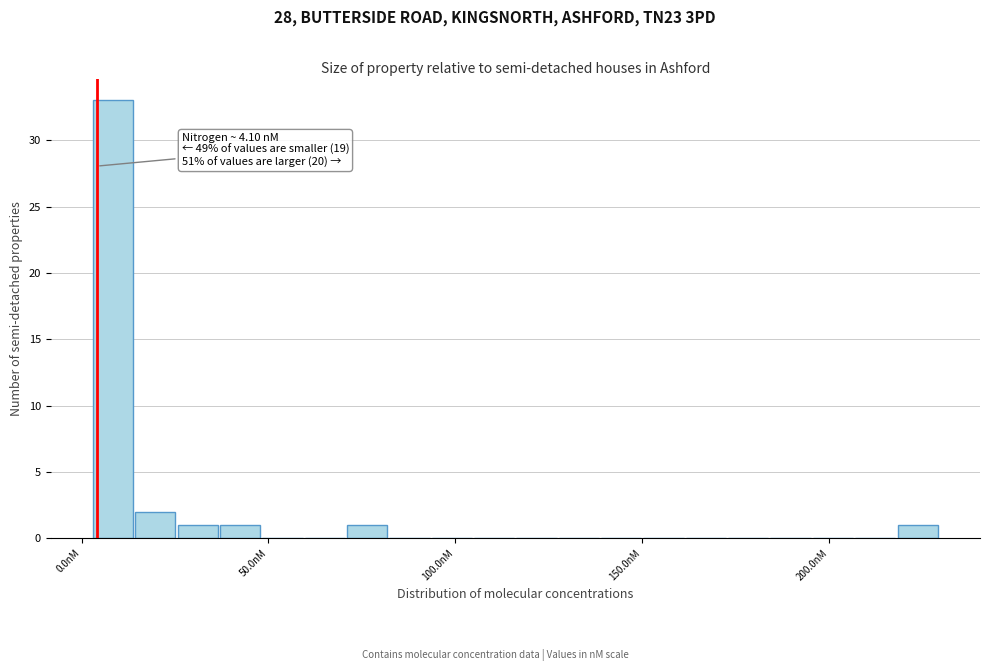

Read against the x-axis, roughly where is the centre of the tallest bar?

10